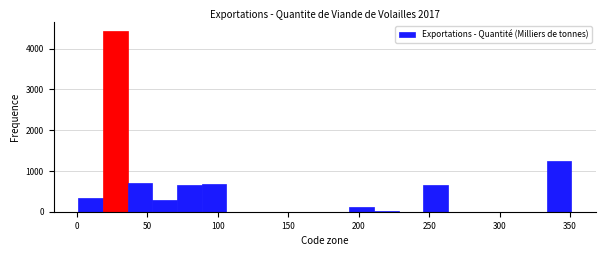

Read against the x-axis, roughly where is the centre of the tallest bar?

25